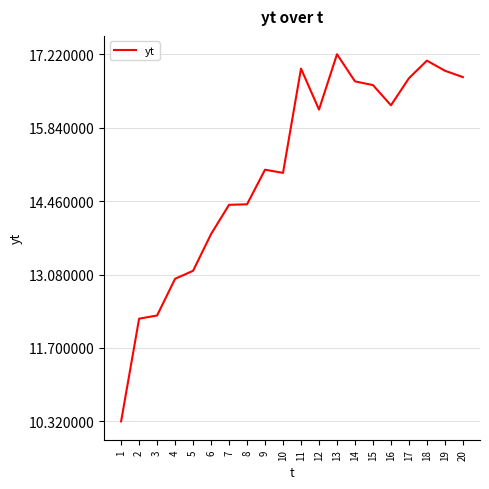

What is the difference between the maximum and minimum values?

6.9